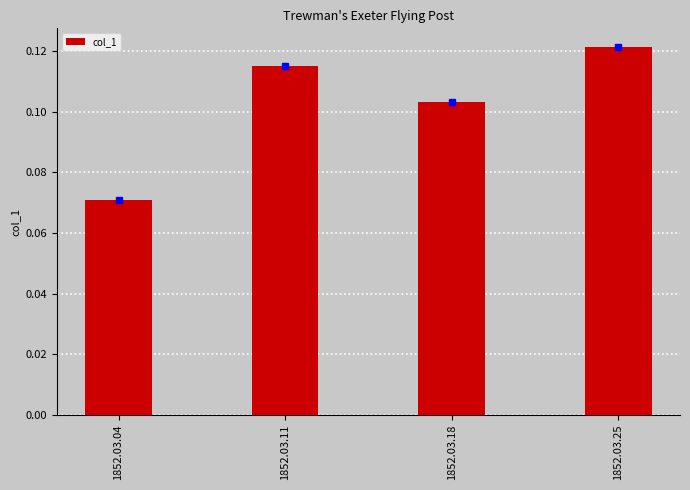

Which category has the highest value across all series?

1852.03.25